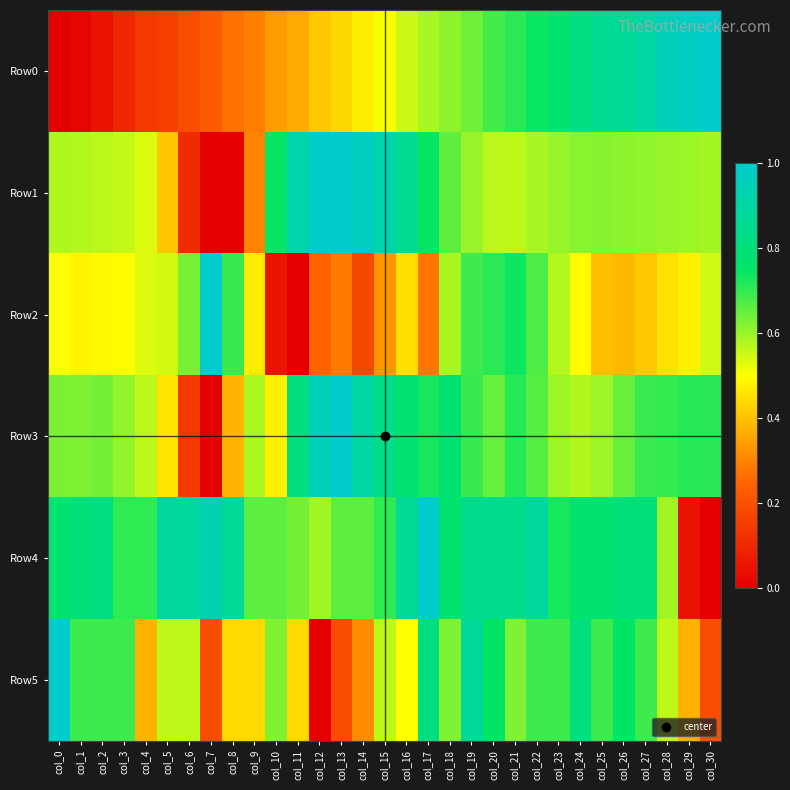

Reading left to right, list all the values displayed in this chart.

Row0: col_0=0.0	col_1=0.0	col_2=0.0	col_3=0.1	col_4=0.1	col_5=0.2	col_6=0.2	col_7=0.2	col_8=0.3	col_9=0.3	col_10=0.3	col_11=0.4	col_12=0.4	col_13=0.4	col_14=0.5	col_15=0.5	col_16=0.6	col_17=0.6	col_18=0.6	col_19=0.6	col_20=0.7	col_21=0.7	col_22=0.7	col_23=0.8	col_24=0.8	col_25=0.9	col_26=0.9	col_27=0.9	col_28=0.9	col_29=1.0	col_30=1.0
Row1: col_0=0.6	col_1=0.6	col_2=0.6	col_3=0.6	col_4=0.5	col_5=0.4	col_6=0.1	col_7=0.0	col_8=0.0	col_9=0.3	col_10=0.7	col_11=0.9	col_12=1.0	col_13=1.0	col_14=1.0	col_15=0.9	col_16=0.9	col_17=0.7	col_18=0.7	col_19=0.6	col_20=0.6	col_21=0.6	col_22=0.6	col_23=0.6	col_24=0.6	col_25=0.6	col_26=0.6	col_27=0.6	col_28=0.6	col_29=0.6	col_30=0.6
Row2: col_0=0.5	col_1=0.5	col_2=0.5	col_3=0.5	col_4=0.5	col_5=0.5	col_6=0.6	col_7=1.0	col_8=0.7	col_9=0.5	col_10=0.1	col_11=0.0	col_12=0.2	col_13=0.3	col_14=0.2	col_15=0.3	col_16=0.4	col_17=0.3	col_18=0.6	col_19=0.7	col_20=0.7	col_21=0.7	col_22=0.7	col_23=0.6	col_24=0.5	col_25=0.4	col_26=0.4	col_27=0.4	col_28=0.5	col_29=0.5	col_30=0.5
Row3: col_0=0.6	col_1=0.6	col_2=0.6	col_3=0.6	col_4=0.6	col_5=0.5	col_6=0.1	col_7=0.0	col_8=0.4	col_9=0.6	col_10=0.5	col_11=0.8	col_12=1.0	col_13=1.0	col_14=0.9	col_15=0.8	col_16=0.8	col_17=0.7	col_18=0.8	col_19=0.7	col_20=0.6	col_21=0.7	col_22=0.7	col_23=0.6	col_24=0.6	col_25=0.6	col_26=0.6	col_27=0.7	col_28=0.7	col_29=0.7	col_30=0.7
Row4: col_0=0.8	col_1=0.8	col_2=0.8	col_3=0.7	col_4=0.7	col_5=0.9	col_6=0.9	col_7=0.9	col_8=0.9	col_9=0.7	col_10=0.7	col_11=0.6	col_12=0.6	col_13=0.7	col_14=0.7	col_15=0.7	col_16=0.9	col_17=1.0	col_18=0.8	col_19=0.8	col_20=0.8	col_21=0.8	col_22=0.9	col_23=0.7	col_24=0.8	col_25=0.8	col_26=0.8	col_27=0.8	col_28=0.6	col_29=0.0	col_30=0.0
Row5: col_0=1.0	col_1=0.7	col_2=0.7	col_3=0.7	col_4=0.4	col_5=0.6	col_6=0.6	col_7=0.2	col_8=0.4	col_9=0.4	col_10=0.6	col_11=0.4	col_12=0.0	col_13=0.2	col_14=0.3	col_15=0.6	col_16=0.5	col_17=0.8	col_18=0.6	col_19=0.9	col_20=0.8	col_21=0.6	col_22=0.7	col_23=0.7	col_24=0.8	col_25=0.7	col_26=0.8	col_27=0.7	col_28=0.6	col_29=0.4	col_30=0.2